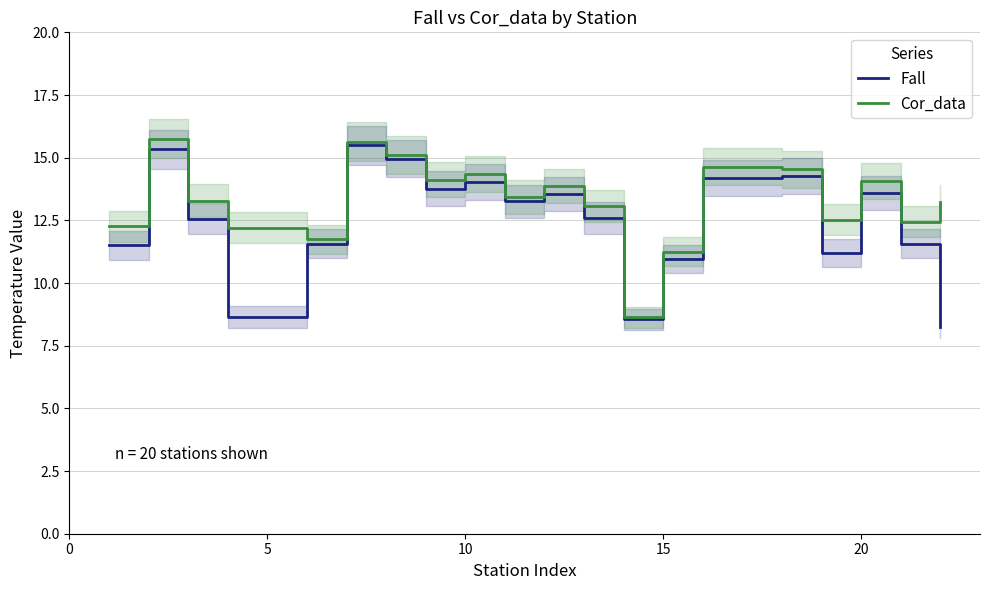

What are all the series names shown in the legend?

Fall, Cor_data